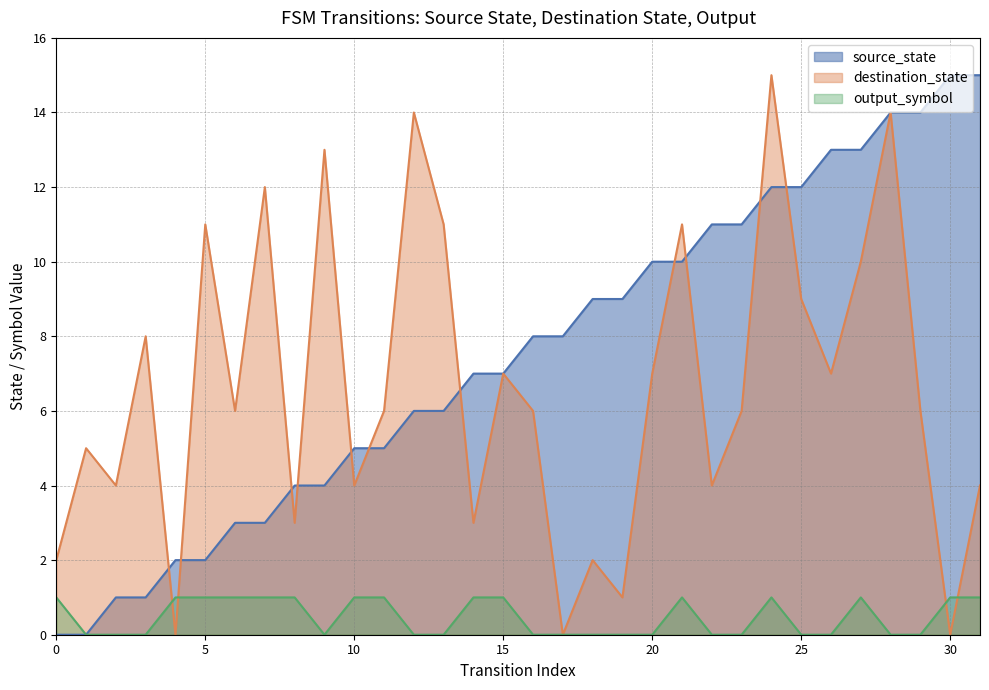

How many lines are shown in the chart?

3